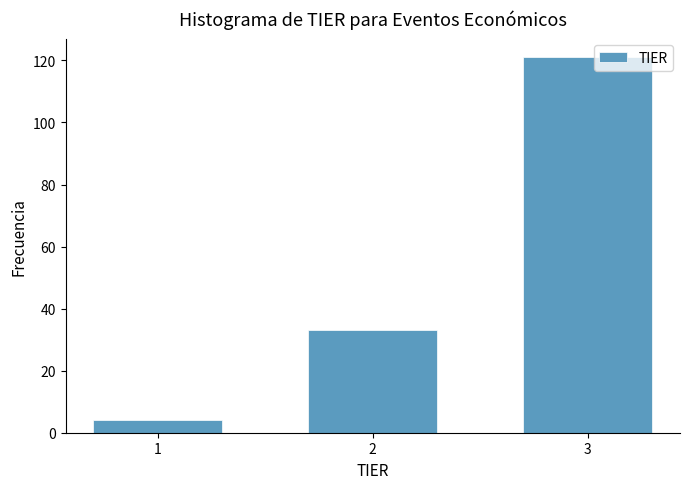

Reading left to right, what are all the values shown in this chart?

4	33	121